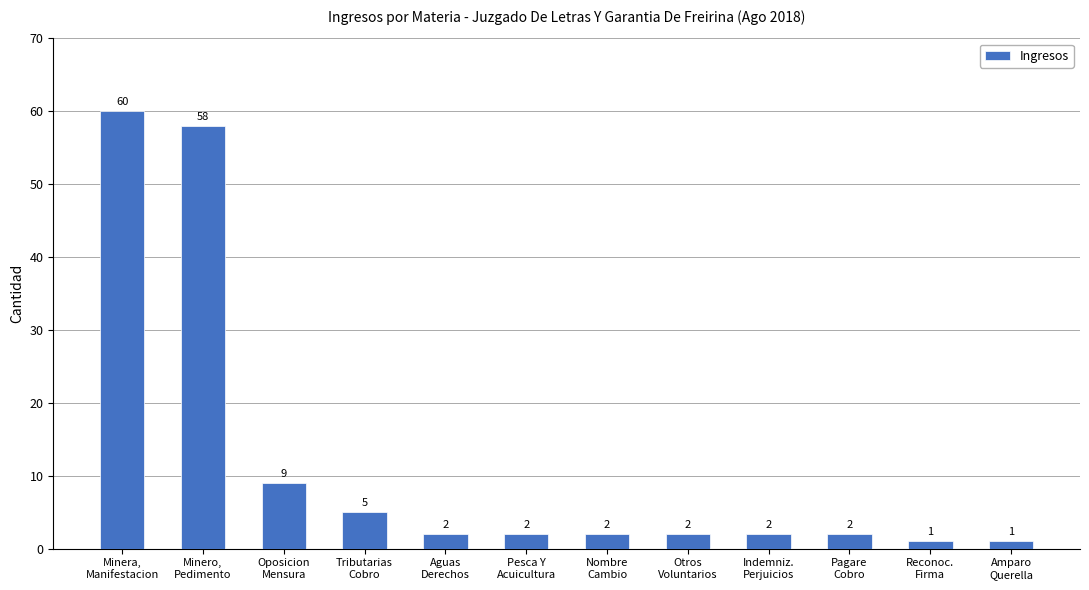

Between Amparo
Querella and Nombre
Cambio, which is larger?

Nombre
Cambio